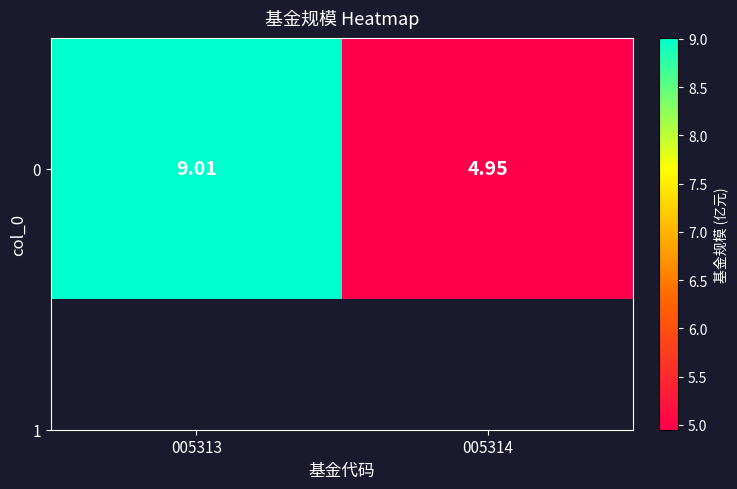

What is the maximum value shown in the chart?

9.0